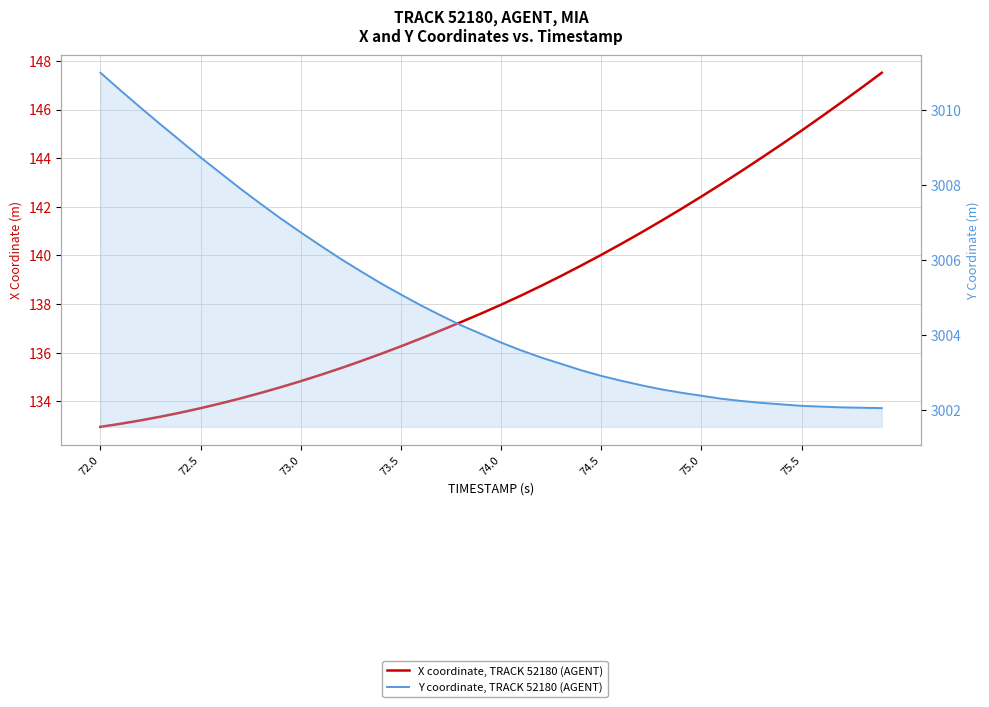

What are all the series names shown in the legend?

X coordinate, TRACK 52180 (AGENT), Y coordinate, TRACK 52180 (AGENT)